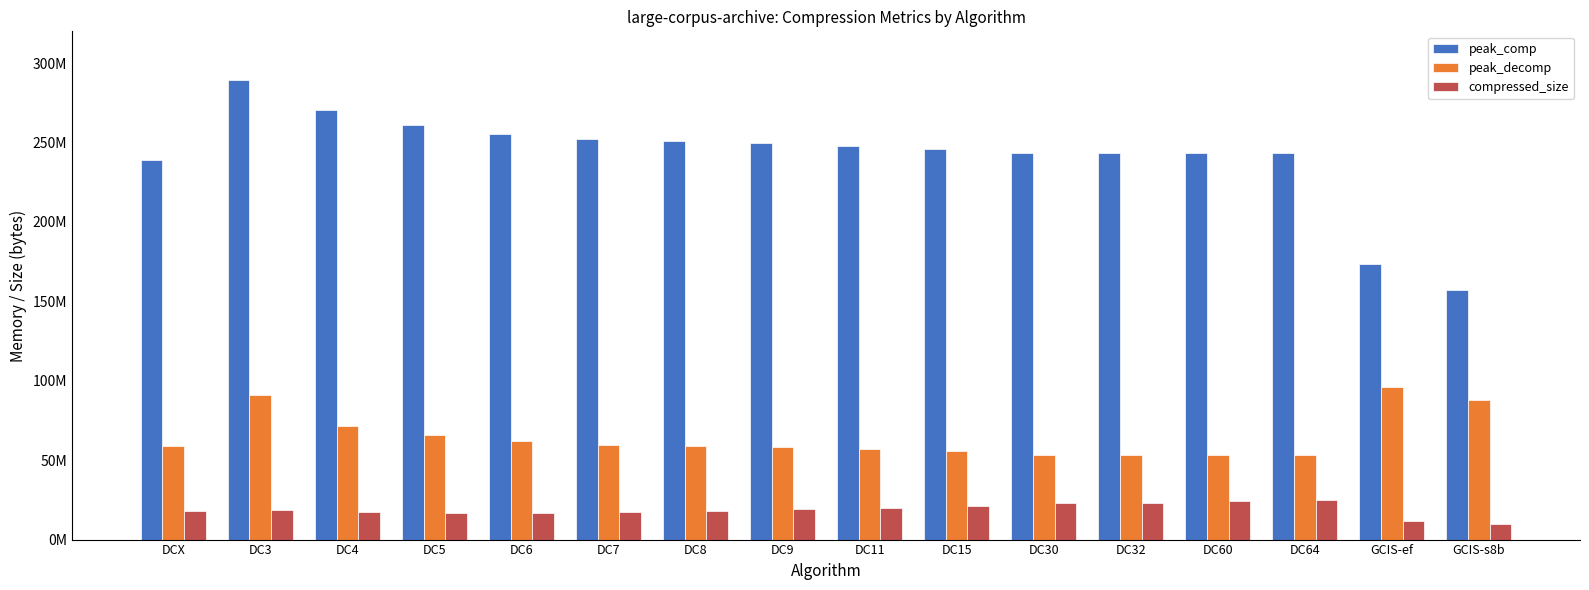

What is the value of the peak_comp bar at the 9th from the left?

247802967